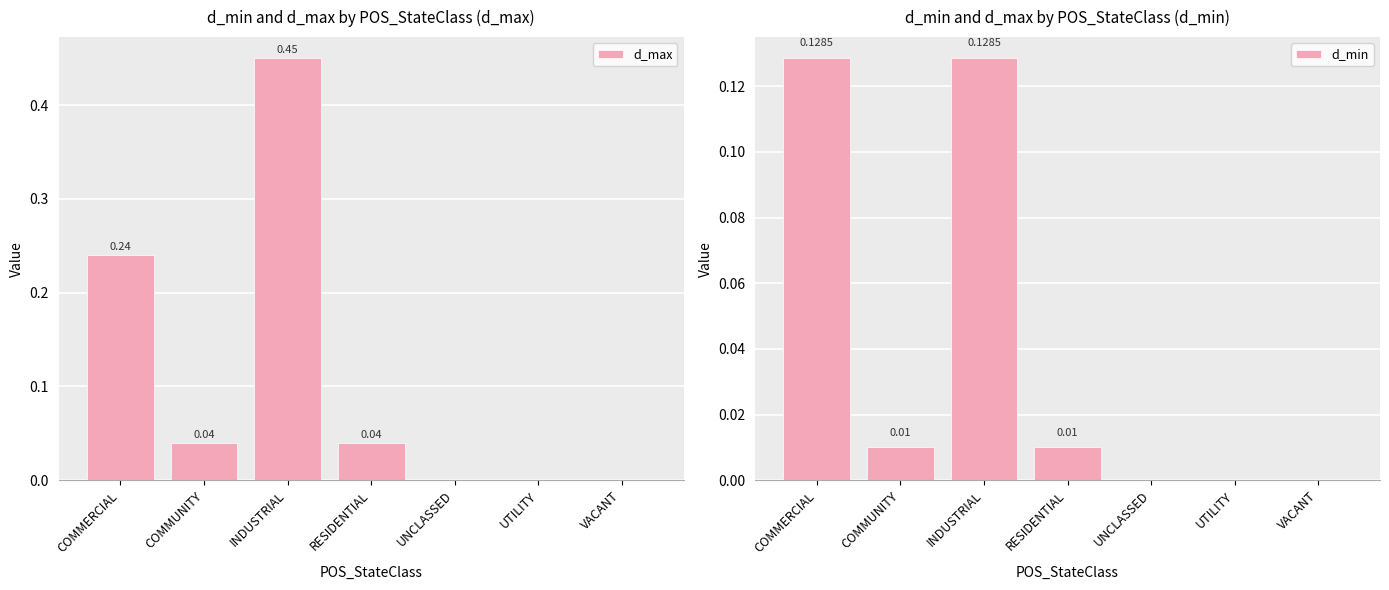

Reading right to left, transcribe all the data shown in this chart.

d_max: 0.0	0.0	0.0	0.0	0.5	0.0	0.2
d_min: 0.0	0.0	0.0	0.0	0.1	0.0	0.1